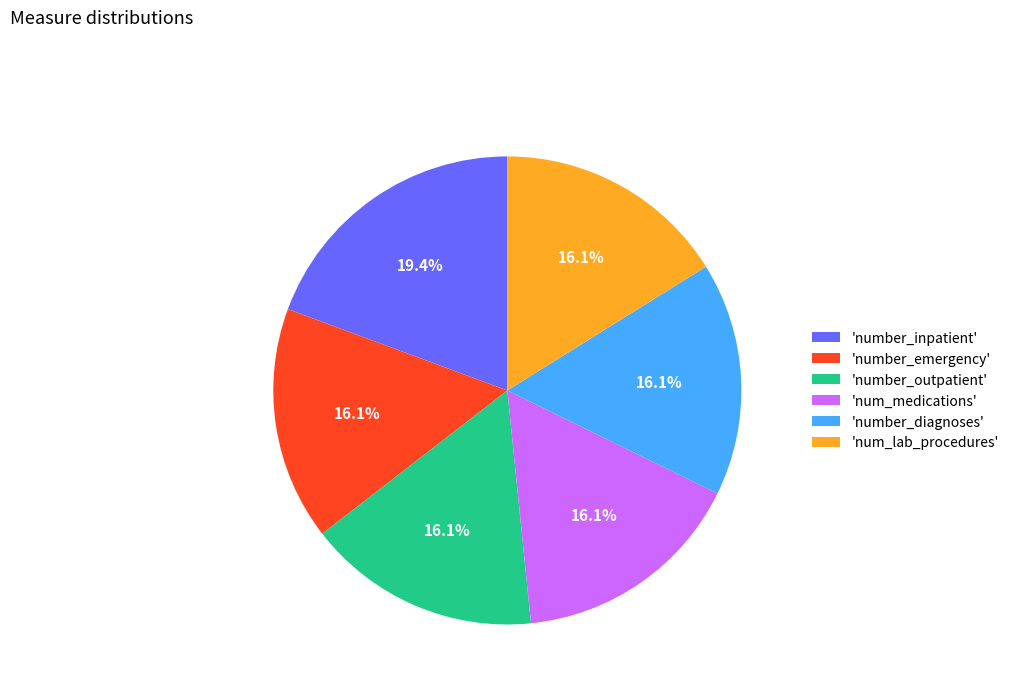

Do 'num_lab_procedures' and 'number_outpatient' together represent more than half of the pie?

No